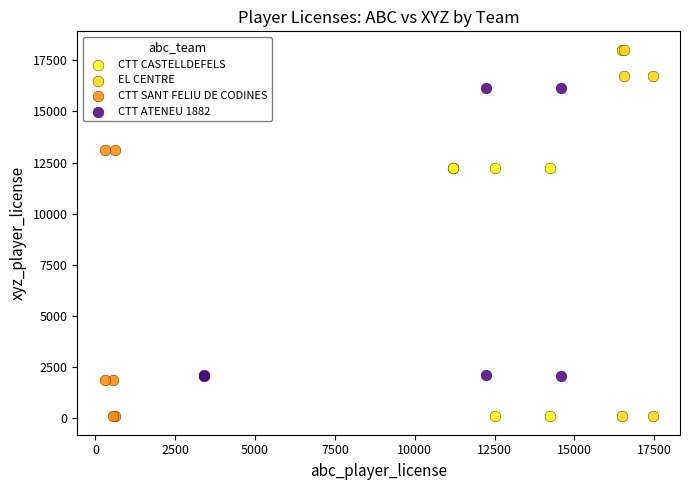

What are all the series names shown in the legend?

CTT CASTELLDEFELS, EL CENTRE, CTT SANT FELIU DE CODINES, CTT ATENEU 1882